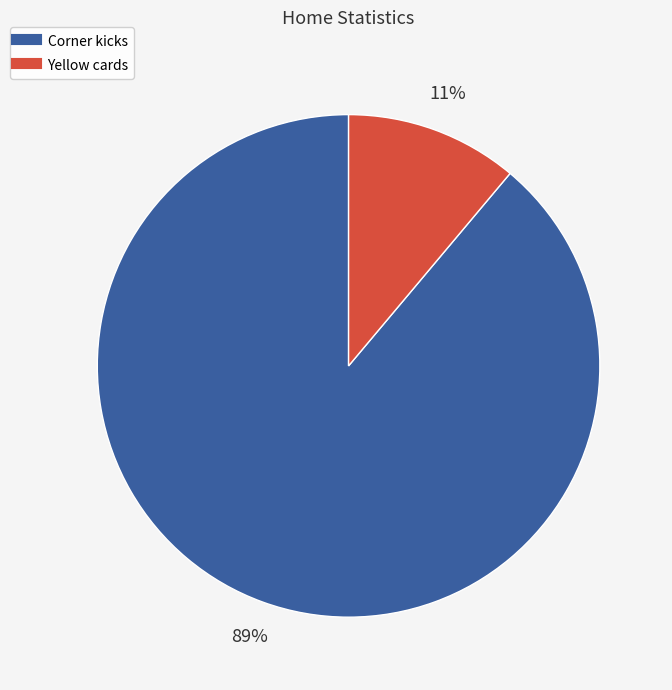

Rank the categories by value from lowest to highest.

Yellow cards, Corner kicks